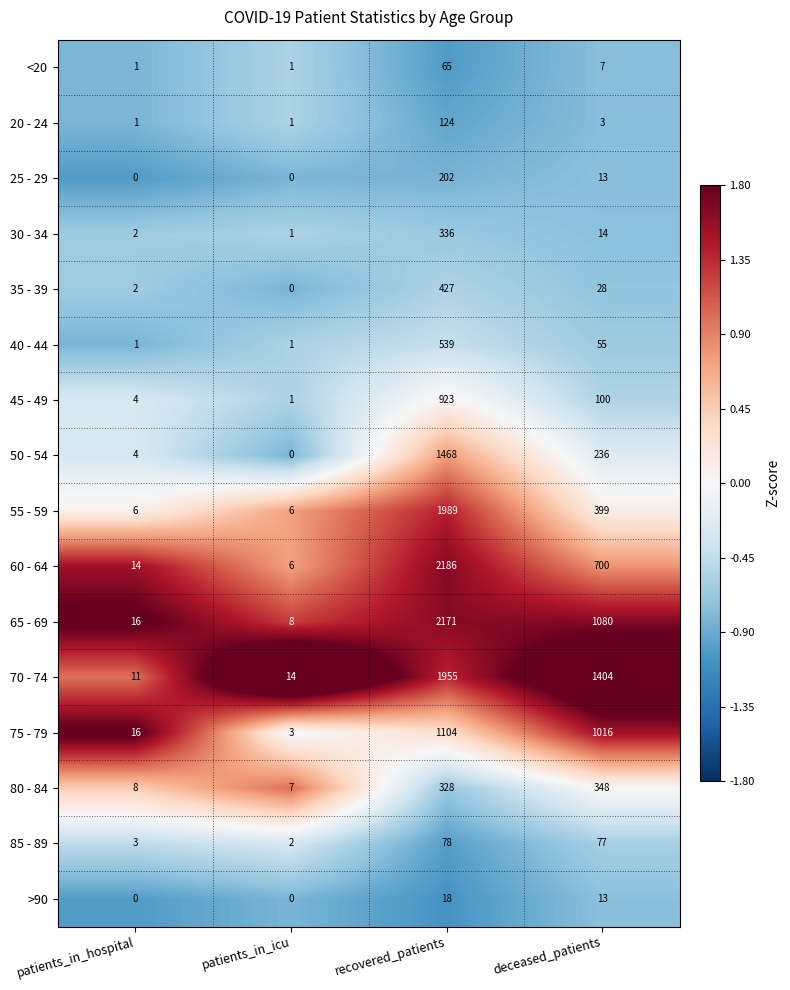

How many 40 - 44 values are between 1 and 539?

4